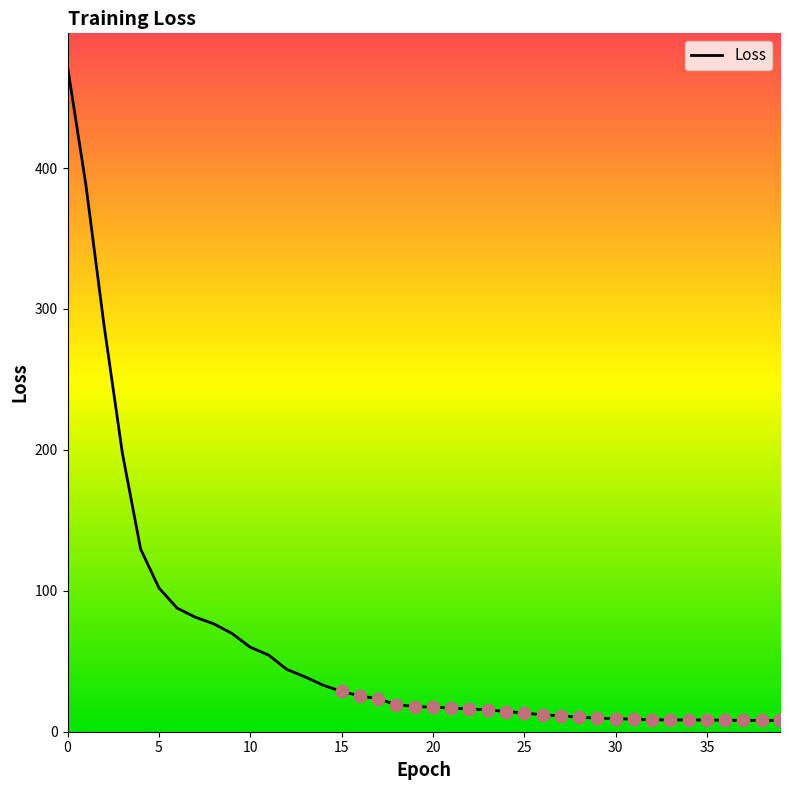

What is the greatest value displayed?

472.0